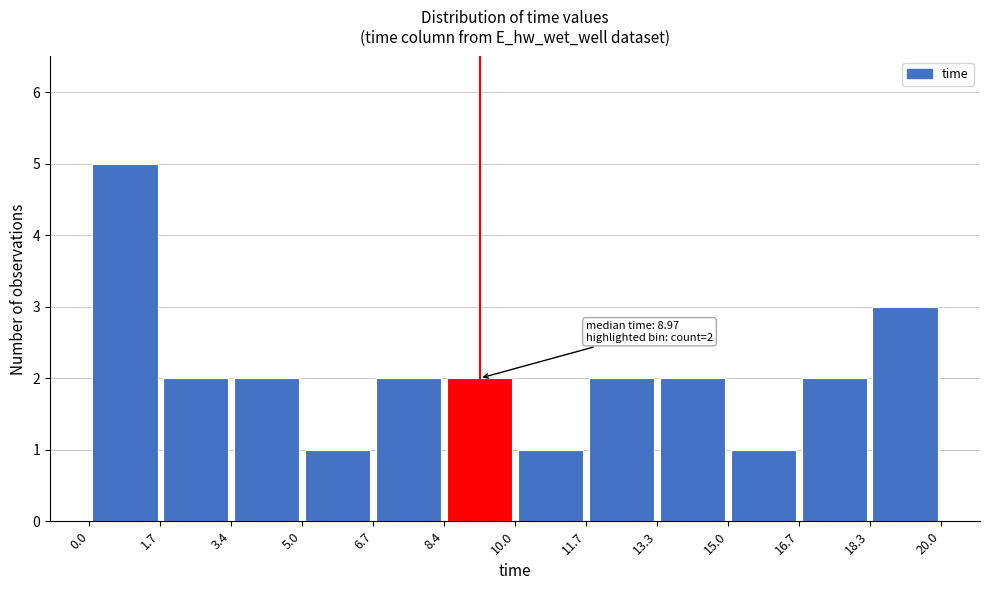

Which range on the x-axis has the tallest bar?

0.0 to 1.7